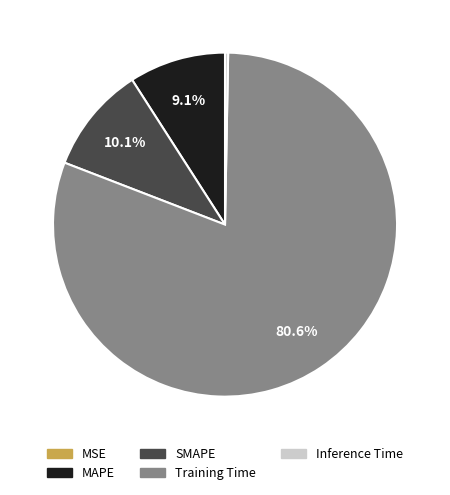

What portion of the pie excludes MAPE?

90.9%